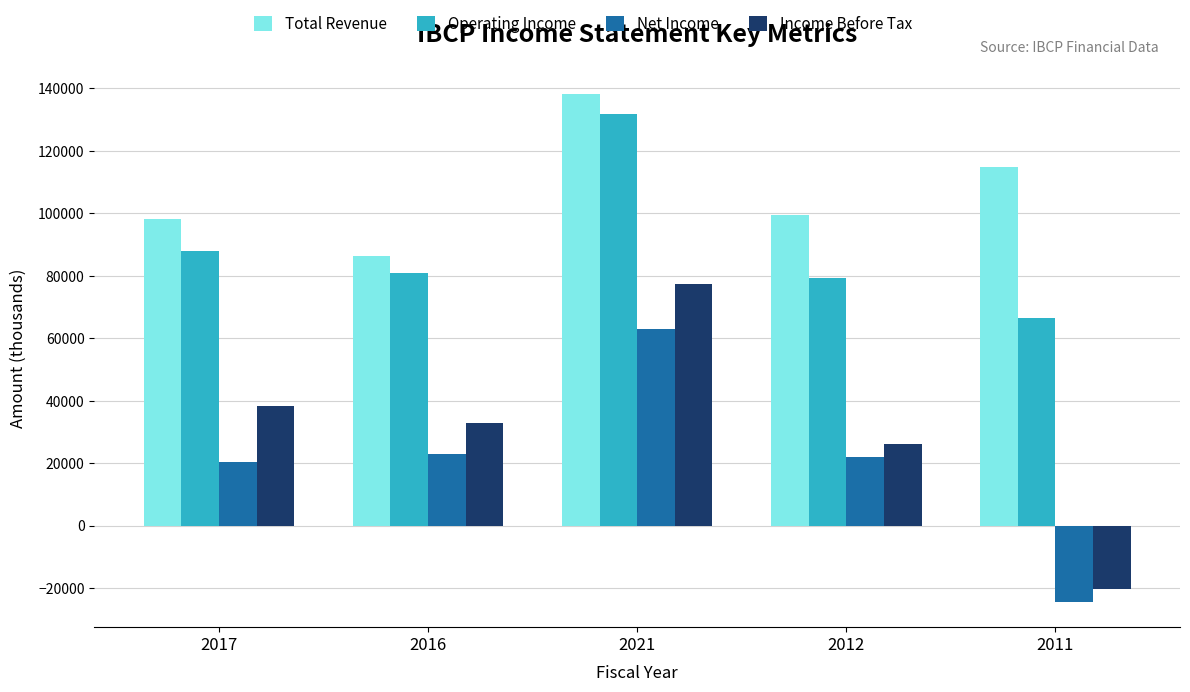

At which label is Income Before Tax closest to 28450?

2012